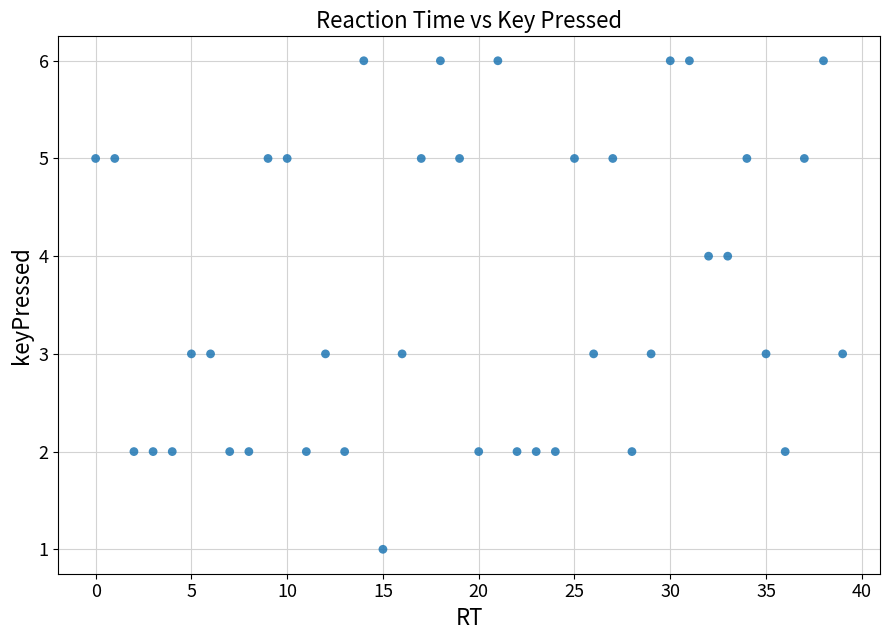

What is the range of Y values (max minus min)?

5